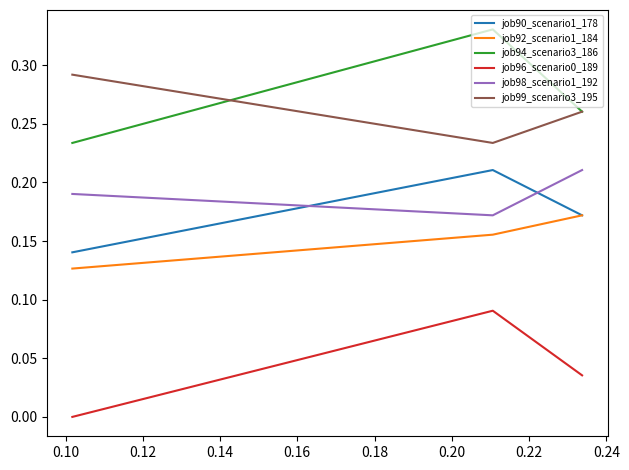

Which series has the widest spread of values?

job94_scenario3_186